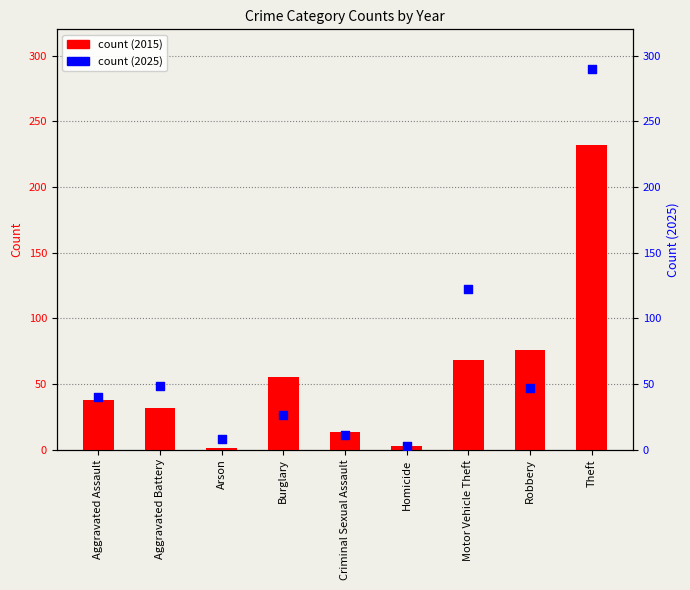

What are all the series names shown in the legend?

count (2015), count (2025)